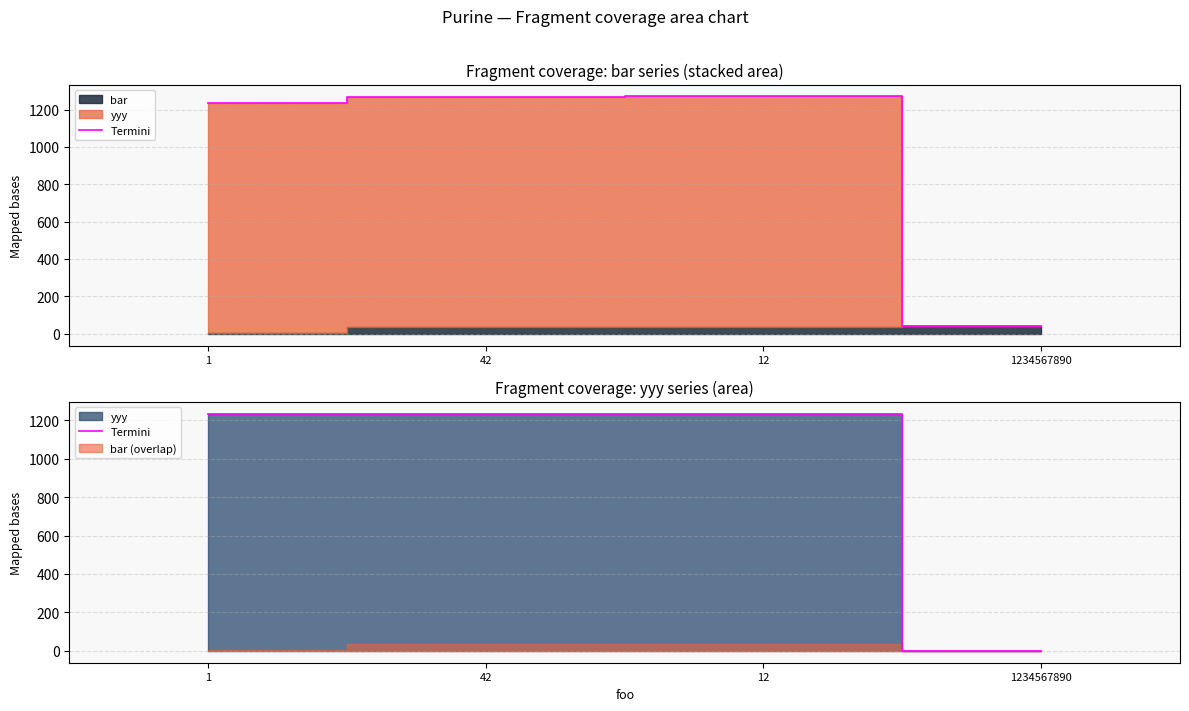

List the labels in order of value, largest first.

1, 42, 12, 1234567890